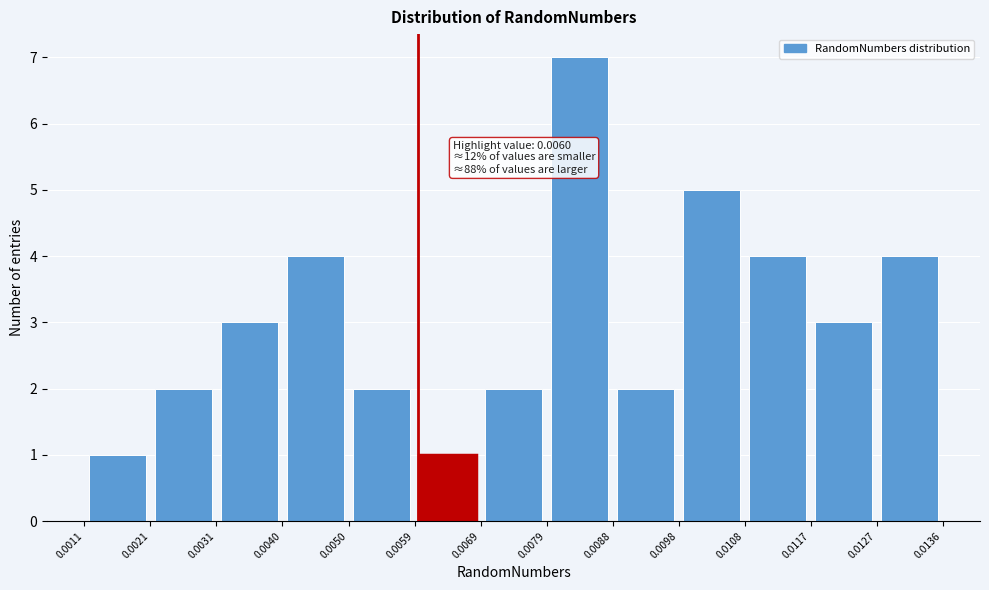

Which range on the x-axis has the tallest bar?

0.0079 to 0.0088